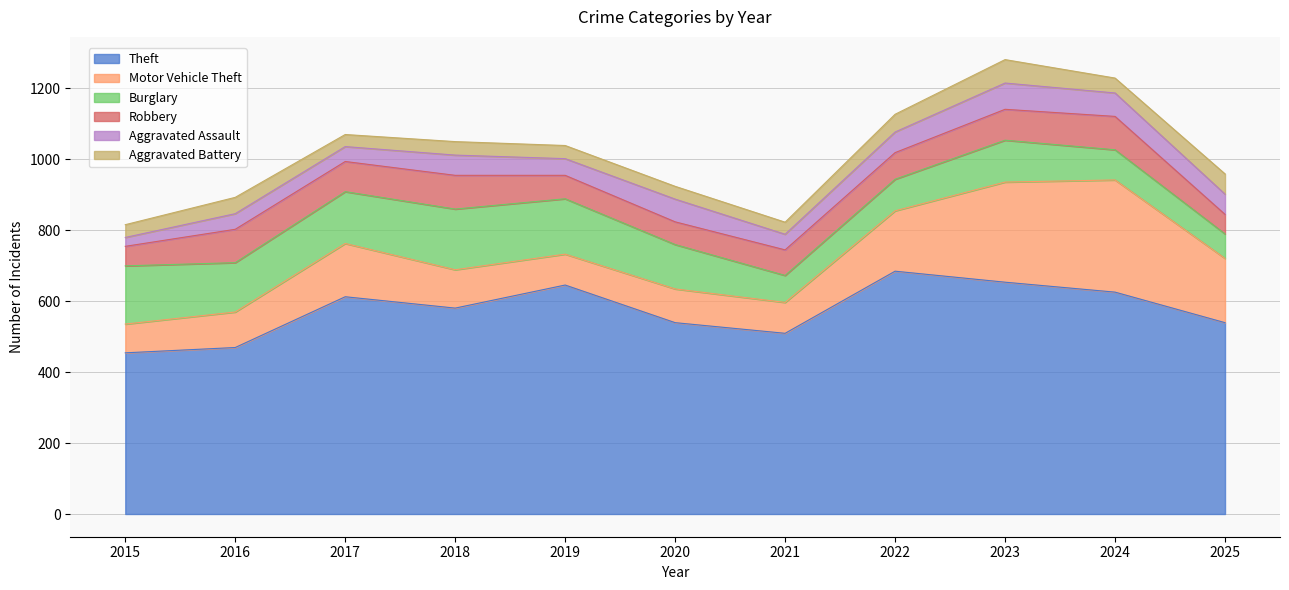

How many data points in Robbery are above 75?

5